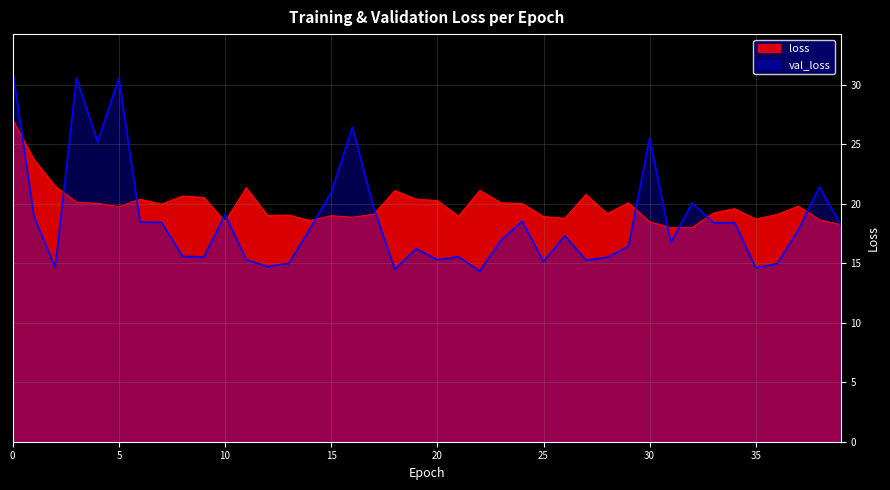

Which series has the largest total across all categories?

loss